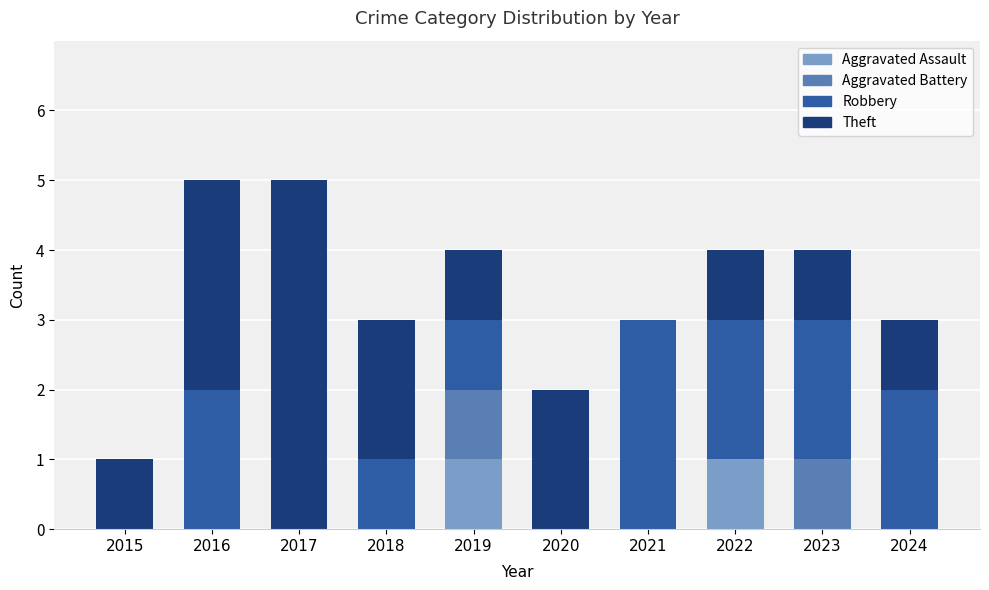

The value of Aggravated Assault at 2024 is -1. True or false?

False